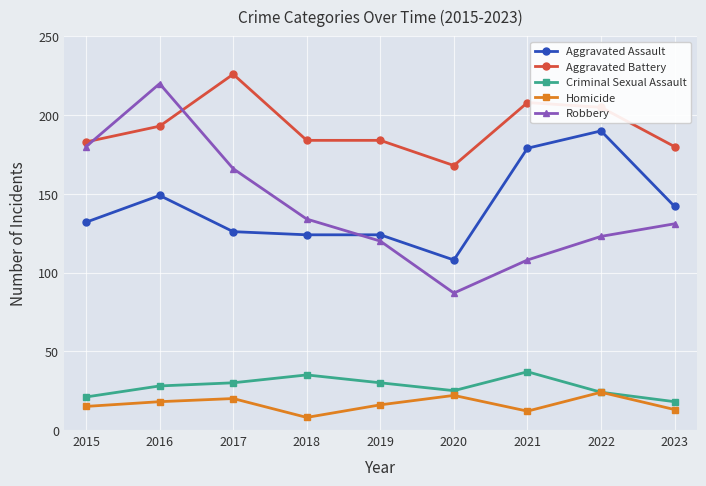

Where is the first local maximum for Criminal Sexual Assault?

2018